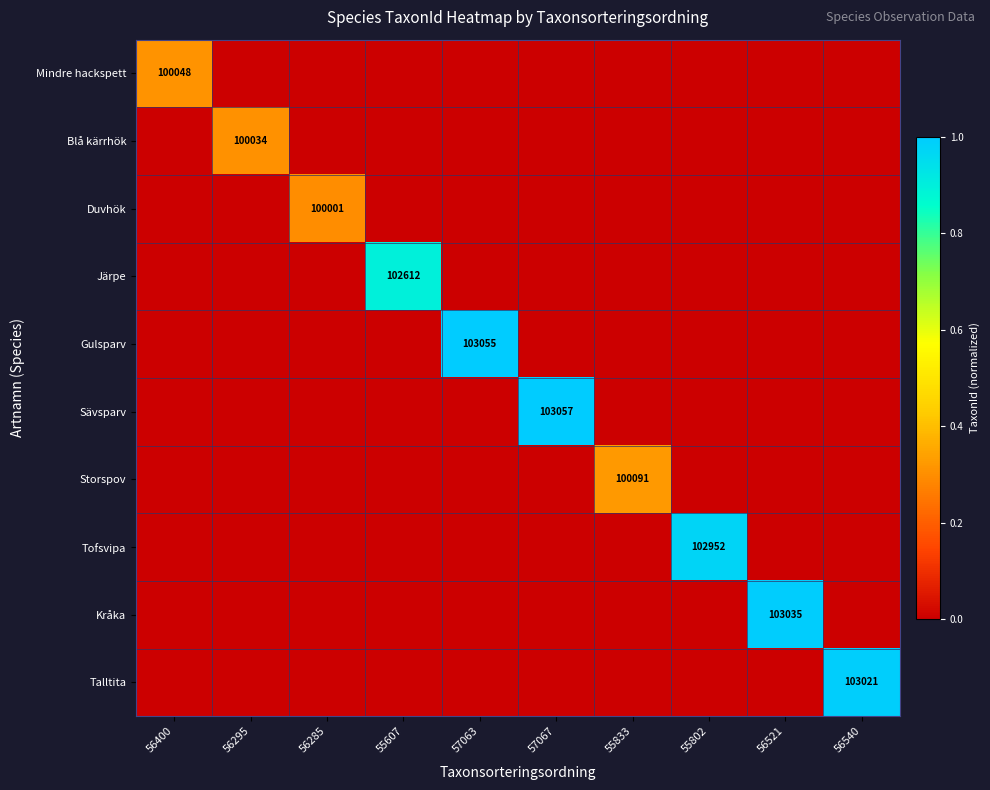

What is the total value across all series at 57063?

1.0